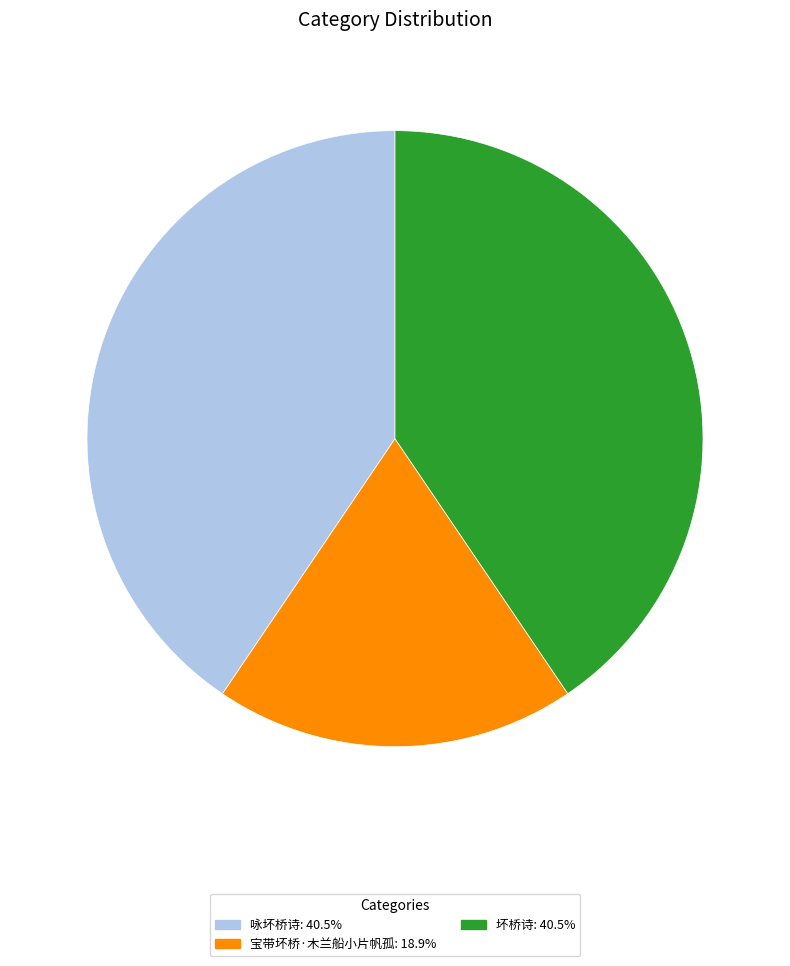

What is the ratio of the value at 宝带坏桥·木兰船小片帆孤 to the value at 坏桥诗?

0.5